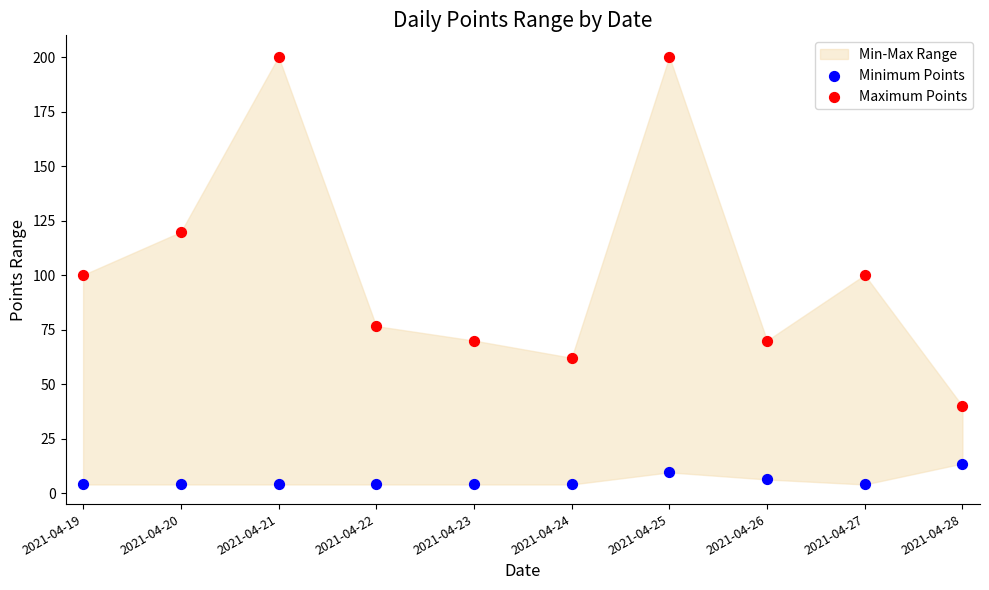

Which series contains the highest Y value?

Maximum Points